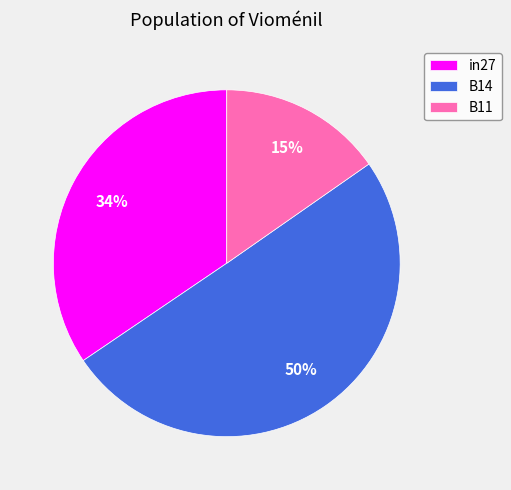

Is it true that in27 is 34% of the pie?

True